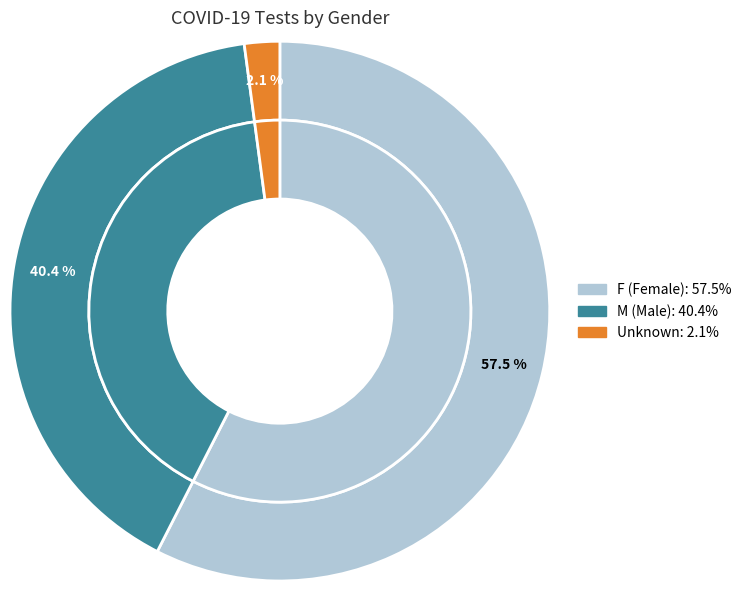

Between F and Unknown, which is larger?

F